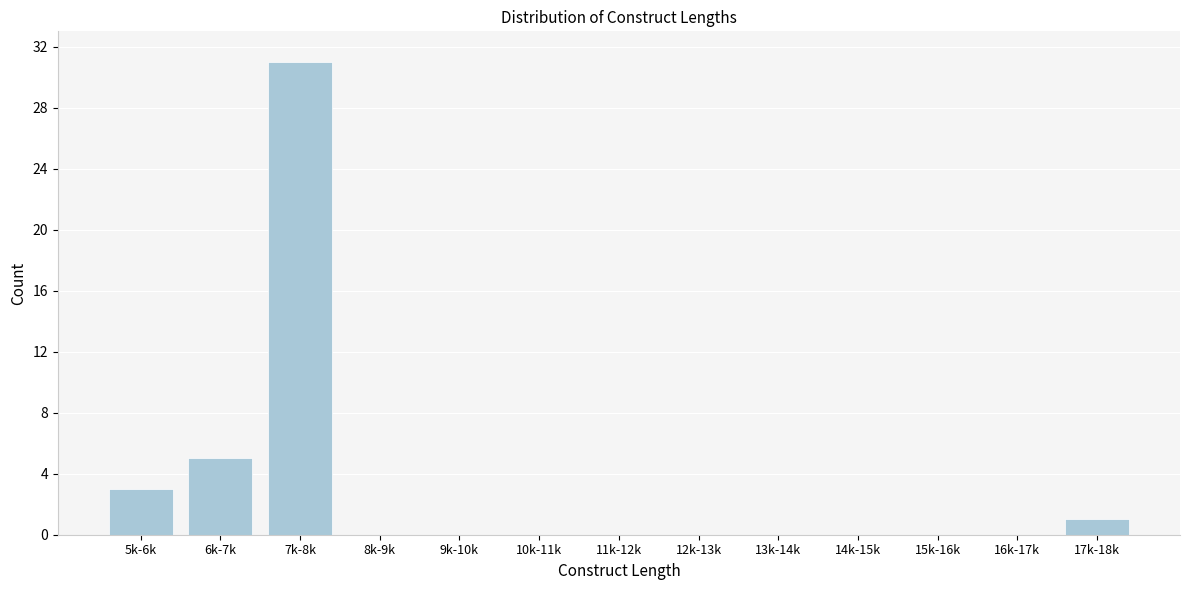

Reading left to right, list all the values displayed in this chart.

5k-6k=3	6k-7k=5	7k-8k=31	8k-9k=0	9k-10k=0	10k-11k=0	11k-12k=0	12k-13k=0	13k-14k=0	14k-15k=0	15k-16k=0	16k-17k=0	17k-18k=1